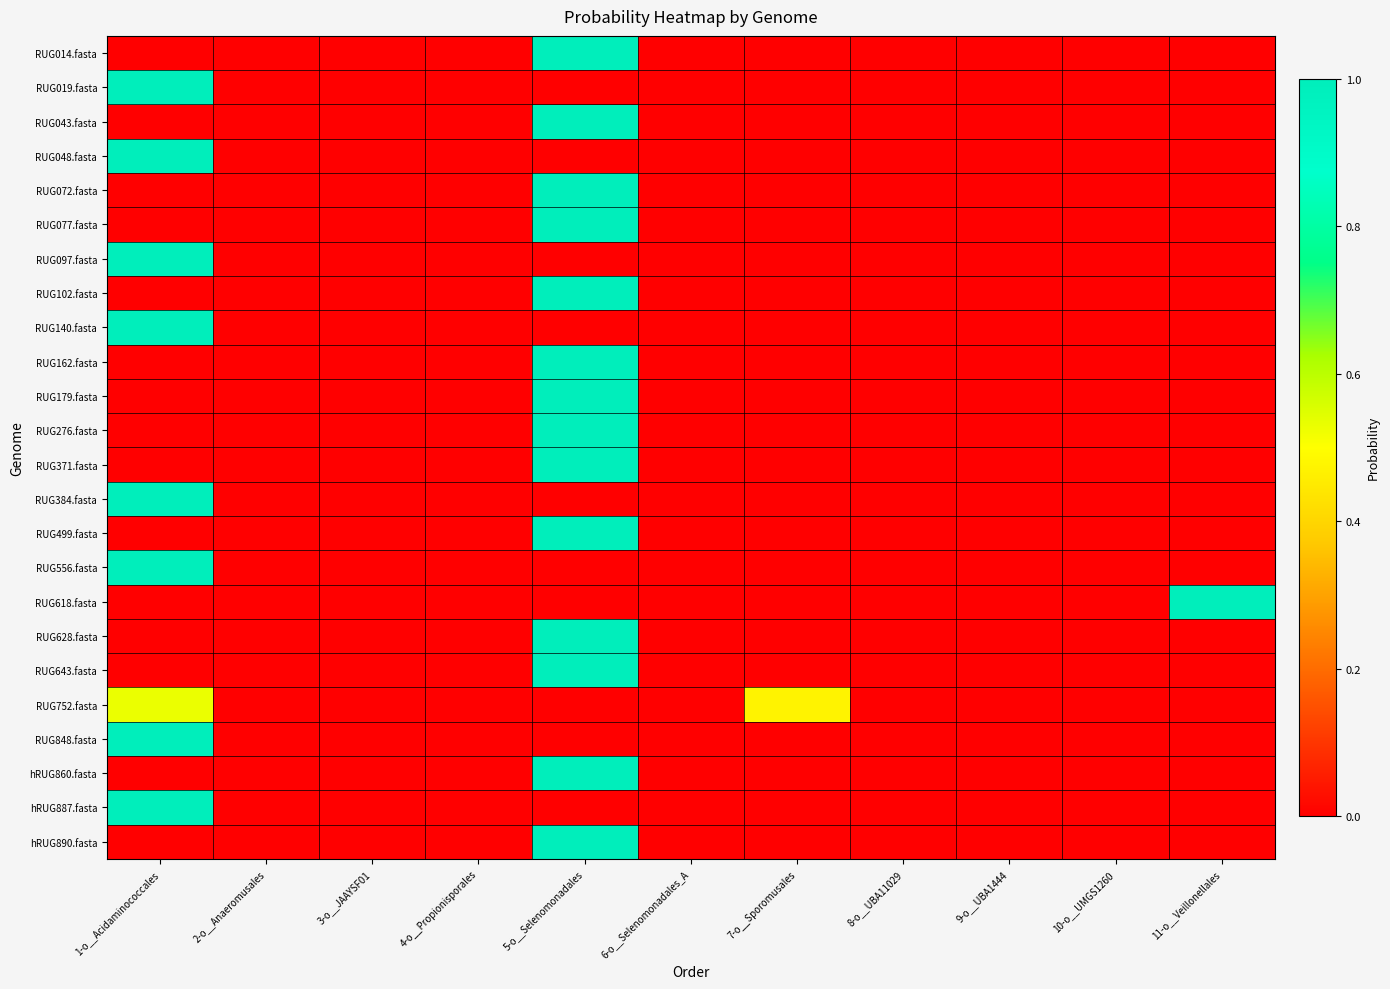

Reading right to left, list all the values displayed in this chart.

RUG014.fasta: 11-o__Veillonellales=0.0	10-o__UMGS1260=0.0	9-o__UBA1444=0.0	8-o__UBA11029=0.0	7-o__Sporomusales=0.0	6-o__Selenomonadales_A=0.0	5-o__Selenomonadales=1.0	4-o__Propionisporales=0.0	3-o__JAAYSF01=0.0	2-o__Anaeromusales=0.0	1-o__Acidaminococcales=0.0
RUG019.fasta: 11-o__Veillonellales=0.0	10-o__UMGS1260=0.0	9-o__UBA1444=0.0	8-o__UBA11029=0.0	7-o__Sporomusales=0.0	6-o__Selenomonadales_A=0.0	5-o__Selenomonadales=0.0	4-o__Propionisporales=0.0	3-o__JAAYSF01=0.0	2-o__Anaeromusales=0.0	1-o__Acidaminococcales=1.0
RUG043.fasta: 11-o__Veillonellales=0.0	10-o__UMGS1260=0.0	9-o__UBA1444=0.0	8-o__UBA11029=0.0	7-o__Sporomusales=0.0	6-o__Selenomonadales_A=0.0	5-o__Selenomonadales=1.0	4-o__Propionisporales=0.0	3-o__JAAYSF01=0.0	2-o__Anaeromusales=0.0	1-o__Acidaminococcales=0.0
RUG048.fasta: 11-o__Veillonellales=0.0	10-o__UMGS1260=0.0	9-o__UBA1444=0.0	8-o__UBA11029=0.0	7-o__Sporomusales=0.0	6-o__Selenomonadales_A=0.0	5-o__Selenomonadales=0.0	4-o__Propionisporales=0.0	3-o__JAAYSF01=0.0	2-o__Anaeromusales=0.0	1-o__Acidaminococcales=1.0
RUG072.fasta: 11-o__Veillonellales=0.0	10-o__UMGS1260=0.0	9-o__UBA1444=0.0	8-o__UBA11029=0.0	7-o__Sporomusales=0.0	6-o__Selenomonadales_A=0.0	5-o__Selenomonadales=1.0	4-o__Propionisporales=0.0	3-o__JAAYSF01=0.0	2-o__Anaeromusales=0.0	1-o__Acidaminococcales=0.0
RUG077.fasta: 11-o__Veillonellales=0.0	10-o__UMGS1260=0.0	9-o__UBA1444=0.0	8-o__UBA11029=0.0	7-o__Sporomusales=0.0	6-o__Selenomonadales_A=0.0	5-o__Selenomonadales=1.0	4-o__Propionisporales=0.0	3-o__JAAYSF01=0.0	2-o__Anaeromusales=0.0	1-o__Acidaminococcales=0.0
RUG097.fasta: 11-o__Veillonellales=0.0	10-o__UMGS1260=0.0	9-o__UBA1444=0.0	8-o__UBA11029=0.0	7-o__Sporomusales=0.0	6-o__Selenomonadales_A=0.0	5-o__Selenomonadales=0.0	4-o__Propionisporales=0.0	3-o__JAAYSF01=0.0	2-o__Anaeromusales=0.0	1-o__Acidaminococcales=1.0
RUG102.fasta: 11-o__Veillonellales=0.0	10-o__UMGS1260=0.0	9-o__UBA1444=0.0	8-o__UBA11029=0.0	7-o__Sporomusales=0.0	6-o__Selenomonadales_A=0.0	5-o__Selenomonadales=1.0	4-o__Propionisporales=0.0	3-o__JAAYSF01=0.0	2-o__Anaeromusales=0.0	1-o__Acidaminococcales=0.0
RUG140.fasta: 11-o__Veillonellales=0.0	10-o__UMGS1260=0.0	9-o__UBA1444=0.0	8-o__UBA11029=0.0	7-o__Sporomusales=0.0	6-o__Selenomonadales_A=0.0	5-o__Selenomonadales=0.0	4-o__Propionisporales=0.0	3-o__JAAYSF01=0.0	2-o__Anaeromusales=0.0	1-o__Acidaminococcales=1.0
RUG162.fasta: 11-o__Veillonellales=0.0	10-o__UMGS1260=0.0	9-o__UBA1444=0.0	8-o__UBA11029=0.0	7-o__Sporomusales=0.0	6-o__Selenomonadales_A=0.0	5-o__Selenomonadales=1.0	4-o__Propionisporales=0.0	3-o__JAAYSF01=0.0	2-o__Anaeromusales=0.0	1-o__Acidaminococcales=0.0
RUG179.fasta: 11-o__Veillonellales=0.0	10-o__UMGS1260=0.0	9-o__UBA1444=0.0	8-o__UBA11029=0.0	7-o__Sporomusales=0.0	6-o__Selenomonadales_A=0.0	5-o__Selenomonadales=1.0	4-o__Propionisporales=0.0	3-o__JAAYSF01=0.0	2-o__Anaeromusales=0.0	1-o__Acidaminococcales=0.0
RUG276.fasta: 11-o__Veillonellales=0.0	10-o__UMGS1260=0.0	9-o__UBA1444=0.0	8-o__UBA11029=0.0	7-o__Sporomusales=0.0	6-o__Selenomonadales_A=0.0	5-o__Selenomonadales=1.0	4-o__Propionisporales=0.0	3-o__JAAYSF01=0.0	2-o__Anaeromusales=0.0	1-o__Acidaminococcales=0.0
RUG371.fasta: 11-o__Veillonellales=0.0	10-o__UMGS1260=0.0	9-o__UBA1444=0.0	8-o__UBA11029=0.0	7-o__Sporomusales=0.0	6-o__Selenomonadales_A=0.0	5-o__Selenomonadales=1.0	4-o__Propionisporales=0.0	3-o__JAAYSF01=0.0	2-o__Anaeromusales=0.0	1-o__Acidaminococcales=0.0
RUG384.fasta: 11-o__Veillonellales=0.0	10-o__UMGS1260=0.0	9-o__UBA1444=0.0	8-o__UBA11029=0.0	7-o__Sporomusales=0.0	6-o__Selenomonadales_A=0.0	5-o__Selenomonadales=0.0	4-o__Propionisporales=0.0	3-o__JAAYSF01=0.0	2-o__Anaeromusales=0.0	1-o__Acidaminococcales=1.0
RUG499.fasta: 11-o__Veillonellales=0.0	10-o__UMGS1260=0.0	9-o__UBA1444=0.0	8-o__UBA11029=0.0	7-o__Sporomusales=0.0	6-o__Selenomonadales_A=0.0	5-o__Selenomonadales=1.0	4-o__Propionisporales=0.0	3-o__JAAYSF01=0.0	2-o__Anaeromusales=0.0	1-o__Acidaminococcales=0.0
RUG556.fasta: 11-o__Veillonellales=0.0	10-o__UMGS1260=0.0	9-o__UBA1444=0.0	8-o__UBA11029=0.0	7-o__Sporomusales=0.0	6-o__Selenomonadales_A=0.0	5-o__Selenomonadales=0.0	4-o__Propionisporales=0.0	3-o__JAAYSF01=0.0	2-o__Anaeromusales=0.0	1-o__Acidaminococcales=1.0
RUG618.fasta: 11-o__Veillonellales=1.0	10-o__UMGS1260=0.0	9-o__UBA1444=0.0	8-o__UBA11029=0.0	7-o__Sporomusales=0.0	6-o__Selenomonadales_A=0.0	5-o__Selenomonadales=0.0	4-o__Propionisporales=0.0	3-o__JAAYSF01=0.0	2-o__Anaeromusales=0.0	1-o__Acidaminococcales=0.0
RUG628.fasta: 11-o__Veillonellales=0.0	10-o__UMGS1260=0.0	9-o__UBA1444=0.0	8-o__UBA11029=0.0	7-o__Sporomusales=0.0	6-o__Selenomonadales_A=0.0	5-o__Selenomonadales=1.0	4-o__Propionisporales=0.0	3-o__JAAYSF01=0.0	2-o__Anaeromusales=0.0	1-o__Acidaminococcales=0.0
RUG643.fasta: 11-o__Veillonellales=0.0	10-o__UMGS1260=0.0	9-o__UBA1444=0.0	8-o__UBA11029=0.0	7-o__Sporomusales=0.0	6-o__Selenomonadales_A=0.0	5-o__Selenomonadales=1.0	4-o__Propionisporales=0.0	3-o__JAAYSF01=0.0	2-o__Anaeromusales=0.0	1-o__Acidaminococcales=0.0
RUG752.fasta: 11-o__Veillonellales=0.0	10-o__UMGS1260=0.0	9-o__UBA1444=0.0	8-o__UBA11029=0.0	7-o__Sporomusales=0.5	6-o__Selenomonadales_A=0.0	5-o__Selenomonadales=0.0	4-o__Propionisporales=0.0	3-o__JAAYSF01=0.0	2-o__Anaeromusales=0.0	1-o__Acidaminococcales=0.5
RUG848.fasta: 11-o__Veillonellales=0.0	10-o__UMGS1260=0.0	9-o__UBA1444=0.0	8-o__UBA11029=0.0	7-o__Sporomusales=0.0	6-o__Selenomonadales_A=0.0	5-o__Selenomonadales=0.0	4-o__Propionisporales=0.0	3-o__JAAYSF01=0.0	2-o__Anaeromusales=0.0	1-o__Acidaminococcales=1.0
hRUG860.fasta: 11-o__Veillonellales=0.0	10-o__UMGS1260=0.0	9-o__UBA1444=0.0	8-o__UBA11029=0.0	7-o__Sporomusales=0.0	6-o__Selenomonadales_A=0.0	5-o__Selenomonadales=1.0	4-o__Propionisporales=0.0	3-o__JAAYSF01=0.0	2-o__Anaeromusales=0.0	1-o__Acidaminococcales=0.0
hRUG887.fasta: 11-o__Veillonellales=0.0	10-o__UMGS1260=0.0	9-o__UBA1444=0.0	8-o__UBA11029=0.0	7-o__Sporomusales=0.0	6-o__Selenomonadales_A=0.0	5-o__Selenomonadales=0.0	4-o__Propionisporales=0.0	3-o__JAAYSF01=0.0	2-o__Anaeromusales=0.0	1-o__Acidaminococcales=1.0
hRUG890.fasta: 11-o__Veillonellales=0.0	10-o__UMGS1260=0.0	9-o__UBA1444=0.0	8-o__UBA11029=0.0	7-o__Sporomusales=0.0	6-o__Selenomonadales_A=0.0	5-o__Selenomonadales=1.0	4-o__Propionisporales=0.0	3-o__JAAYSF01=0.0	2-o__Anaeromusales=0.0	1-o__Acidaminococcales=0.0